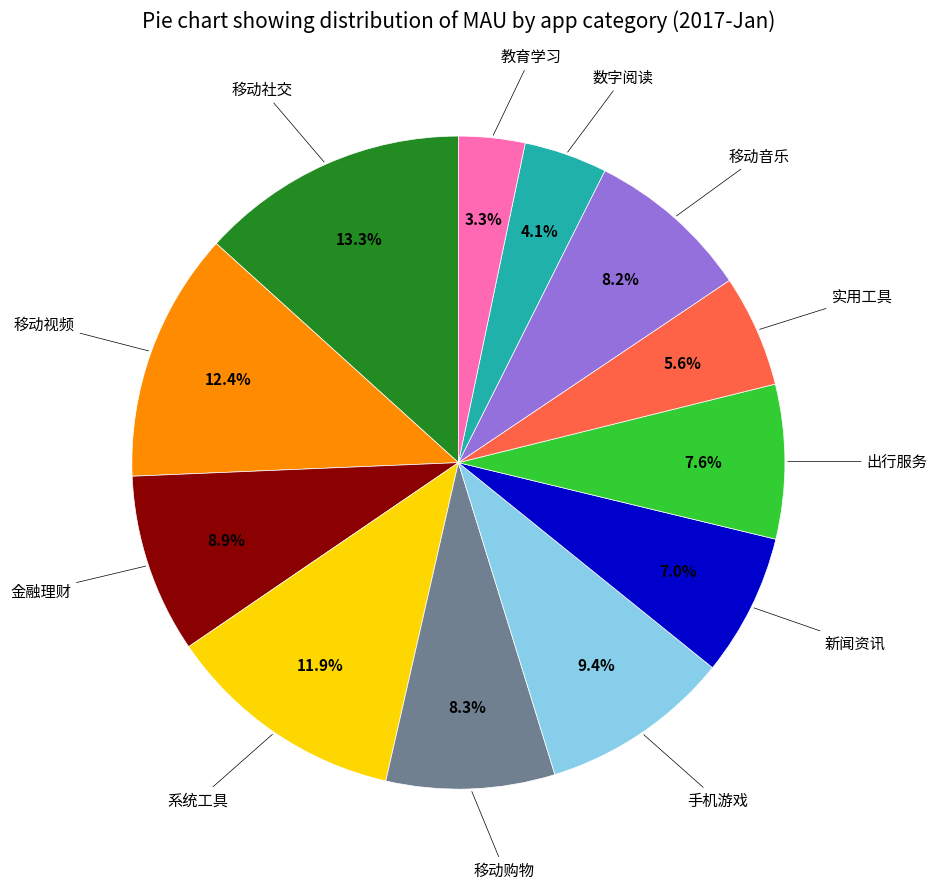

Is there a majority slice in this chart?

No